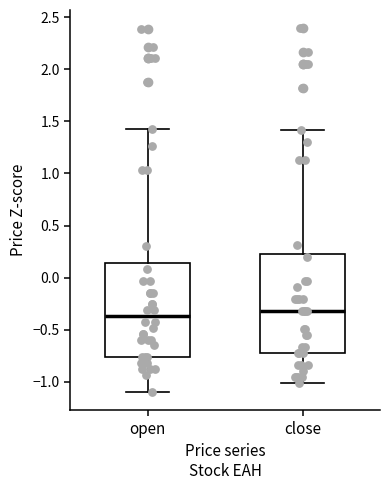

Where does the upper whisker of the box for close end on the y-axis? The values are not printed on the chart, so give them approximately, as read against the axis.

1.40